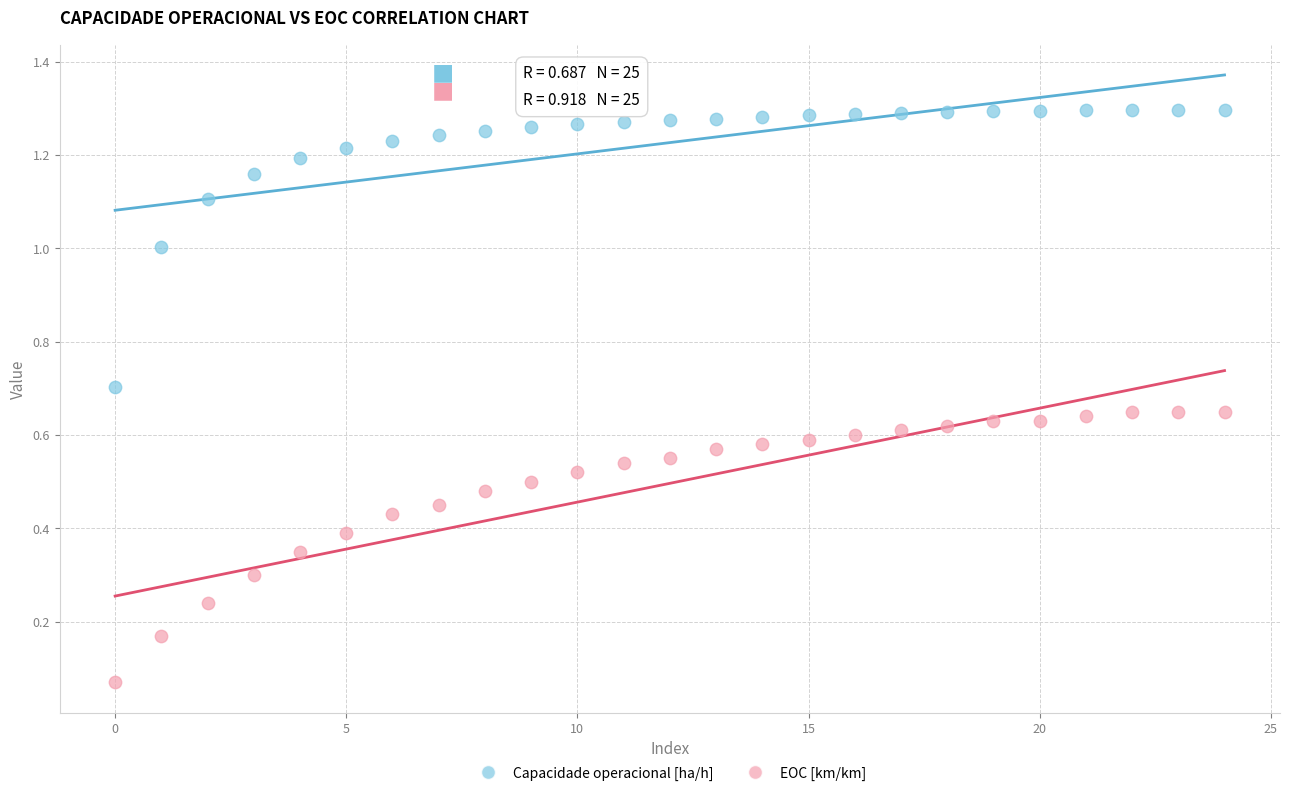

Which series reaches the maximum Y coordinate?

Capacidade operacional [ha/h]